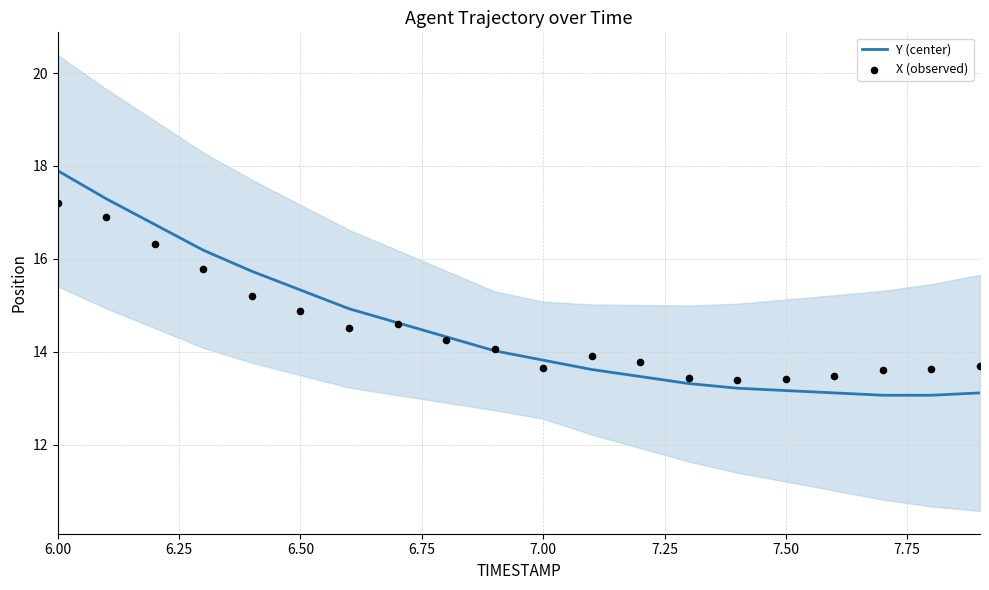

Which series reaches the minimum Y coordinate?

Y (center)